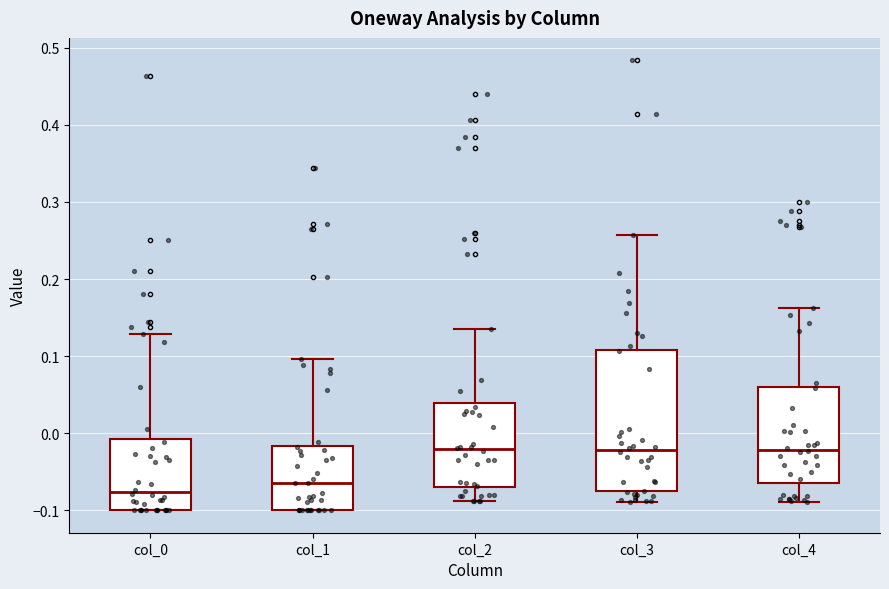

Where is the upper edge of the box for col_1 on the y-axis? The values are not printed on the chart, so give them approximately, as read against the axis.

-0.02